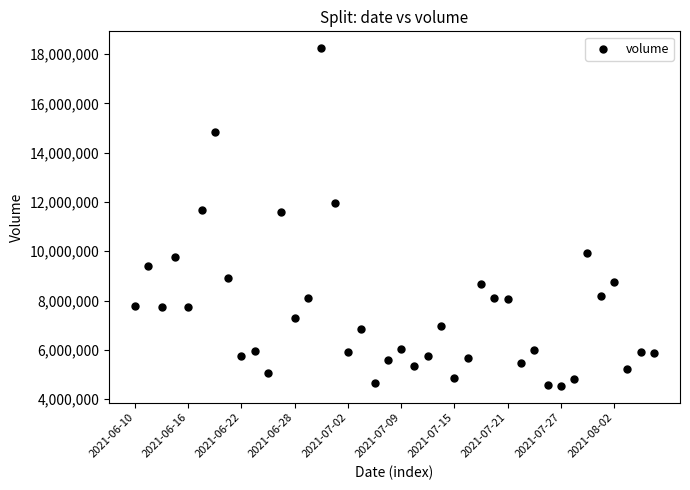

What is the range of Y values (max minus min)?

13693996